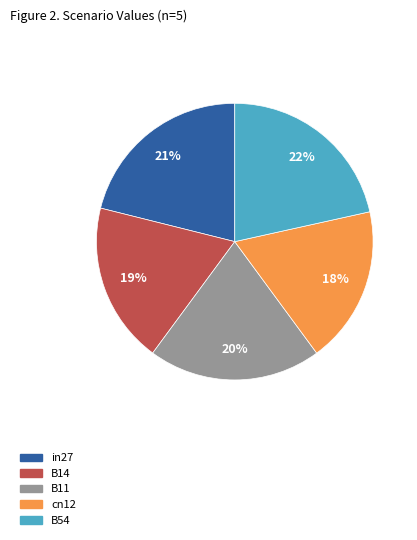

How many segments does this pie chart have?

5